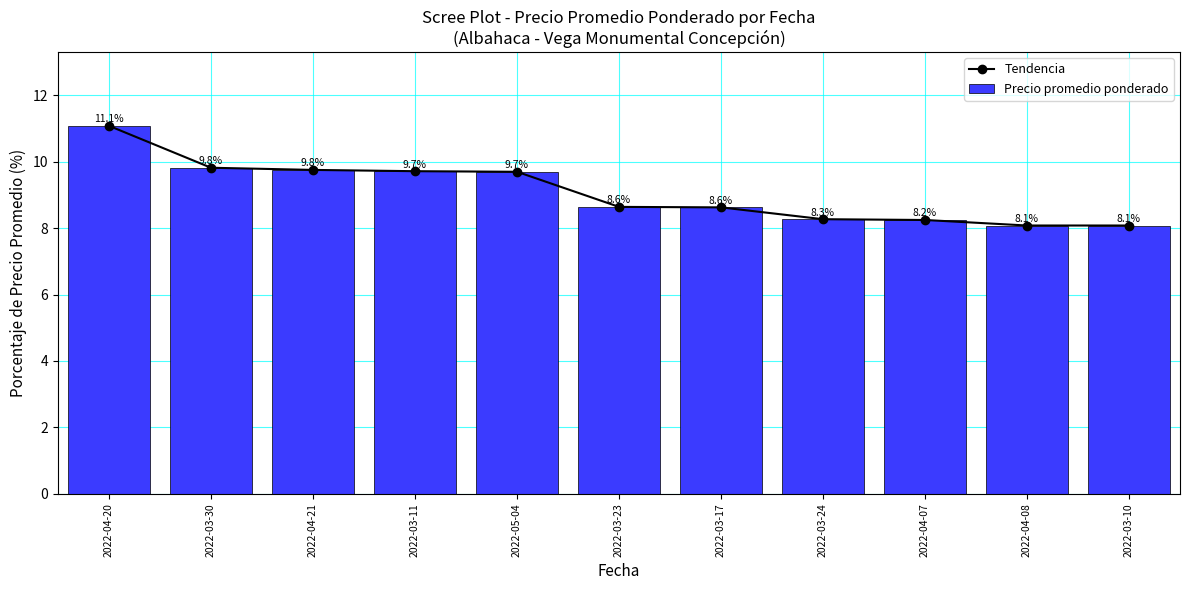

Reading left to right, what are all the values shown in this chart?

Tendencia: 11.1	9.8	9.8	9.7	9.7	8.6	8.6	8.3	8.2	8.1	8.1
Precio promedio ponderado: 11.1	9.8	9.8	9.7	9.7	8.6	8.6	8.3	8.2	8.1	8.1